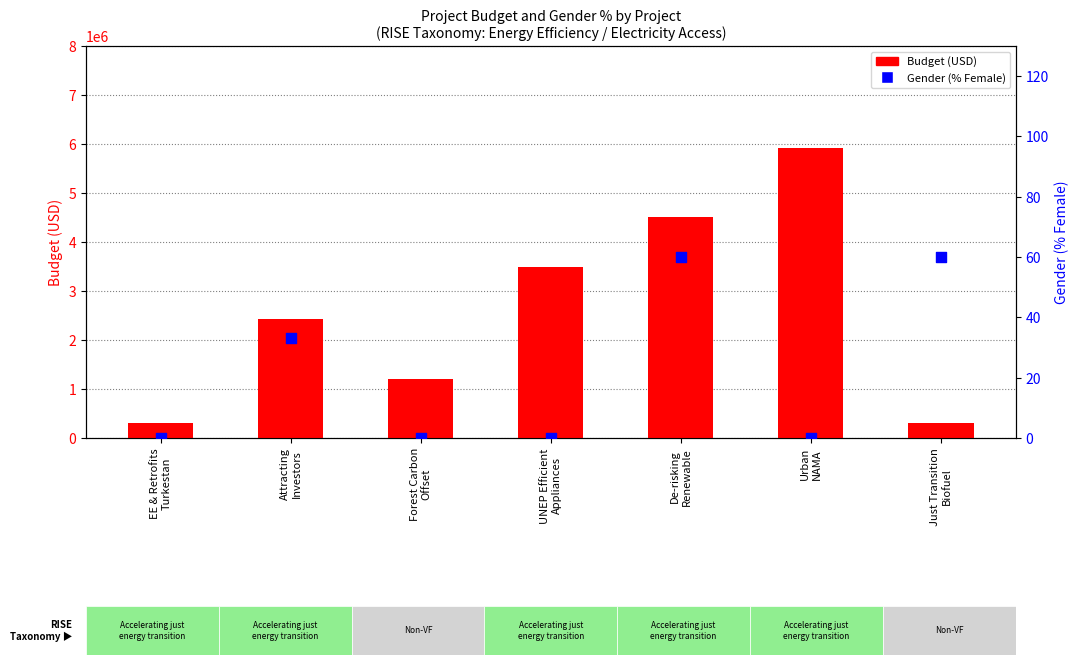

Which series contains the highest Y value?

Budget (USD)